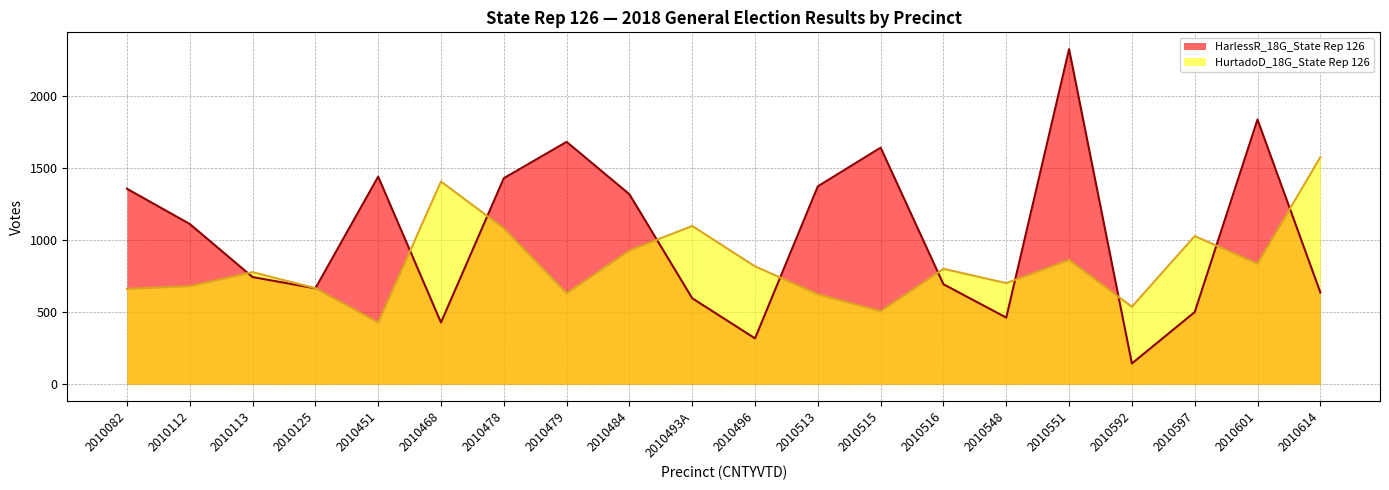

Rank the series at 2010468 from highest to lowest value.

HurtadoD_18G_State Rep 126, HarlessR_18G_State Rep 126